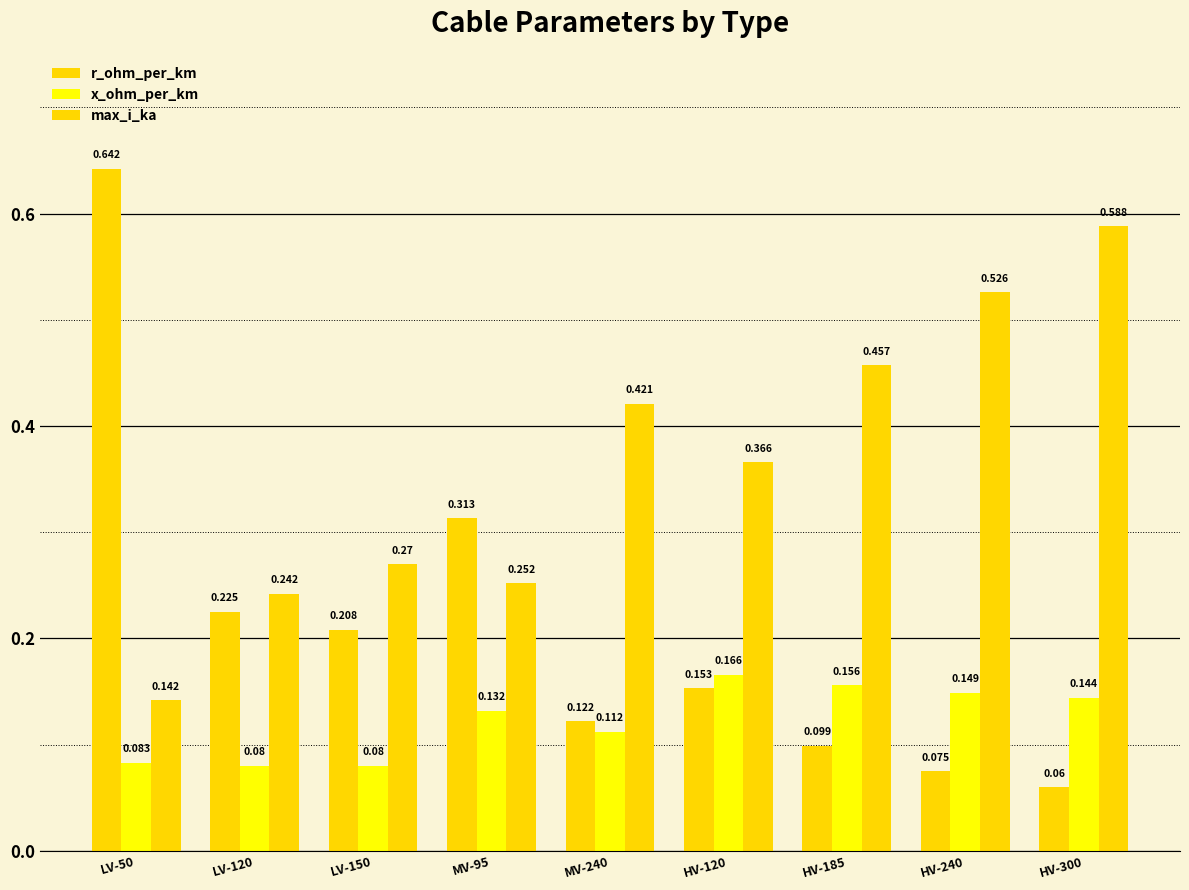

Count the number of categories in the chart.

9